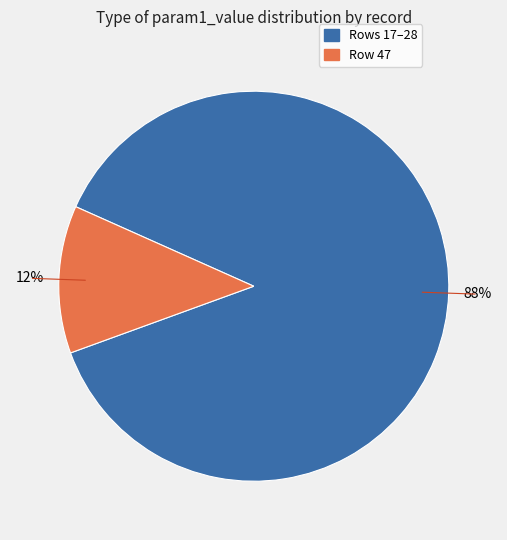

Is there any slice that represents more than half of the pie?

Yes